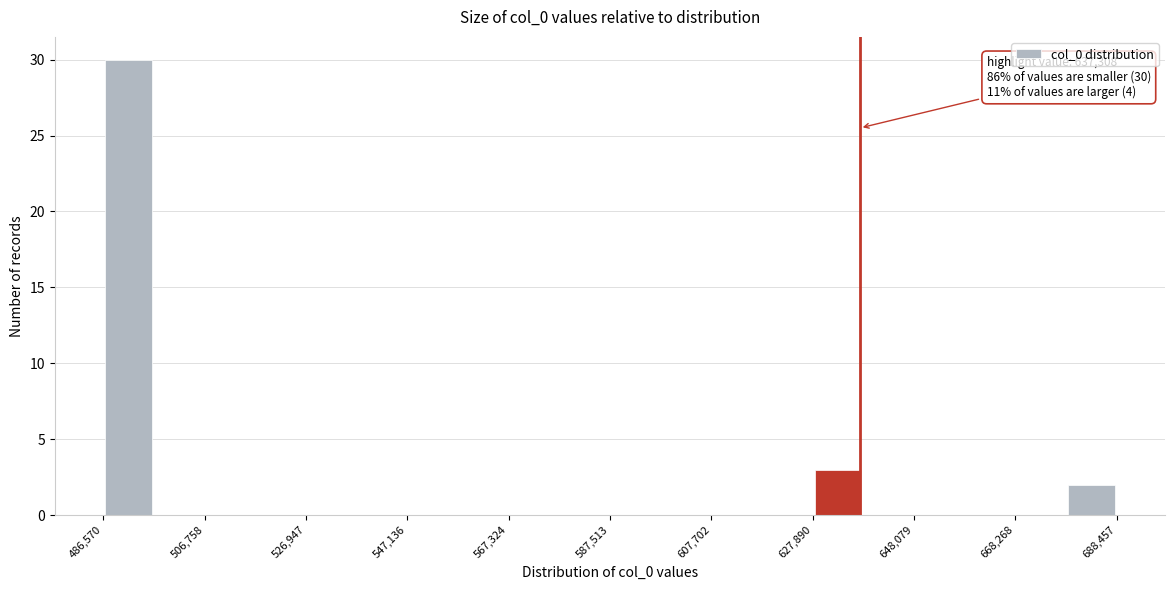

Around what value on the x-axis is the tallest bar? Give the approximate position of its centre, as read against the axis.

490000